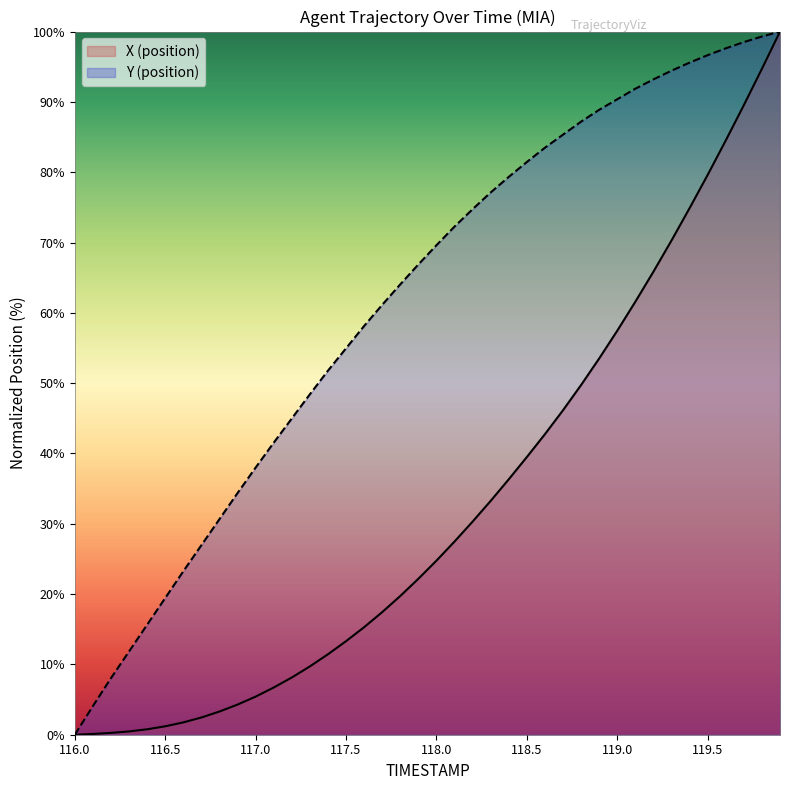

What position from the left is 119.1?

32